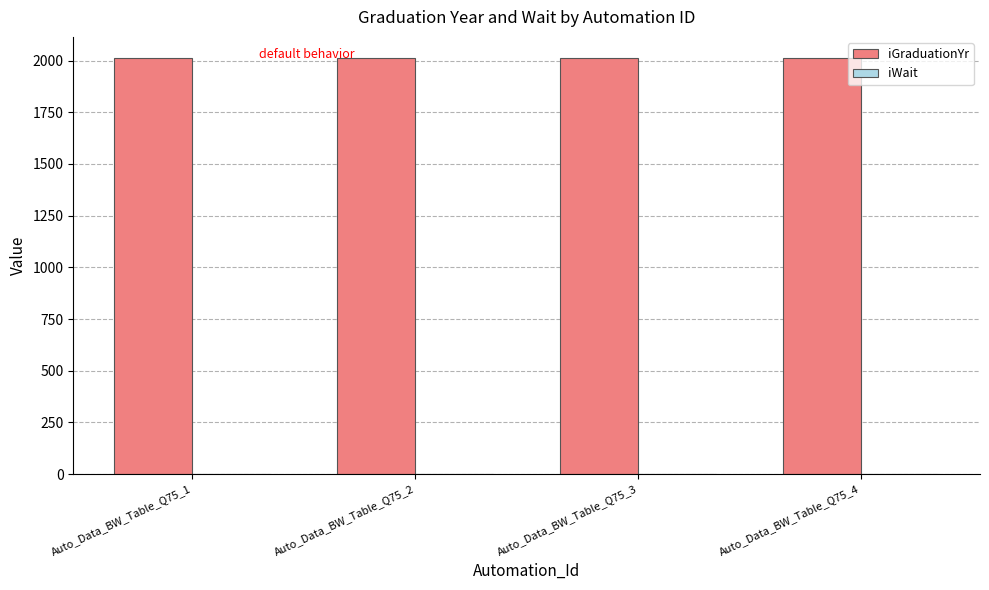

Which series has the widest spread of values?

iGraduationYr